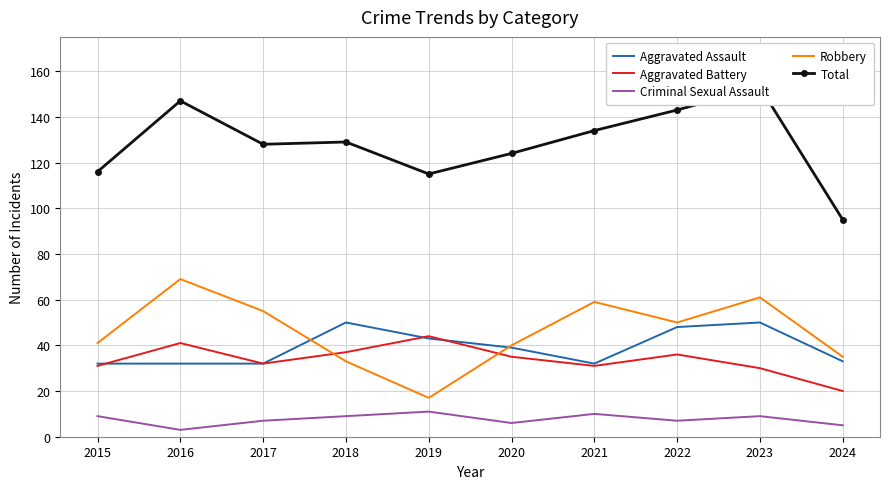

What is the total value across all series at 2022?

284